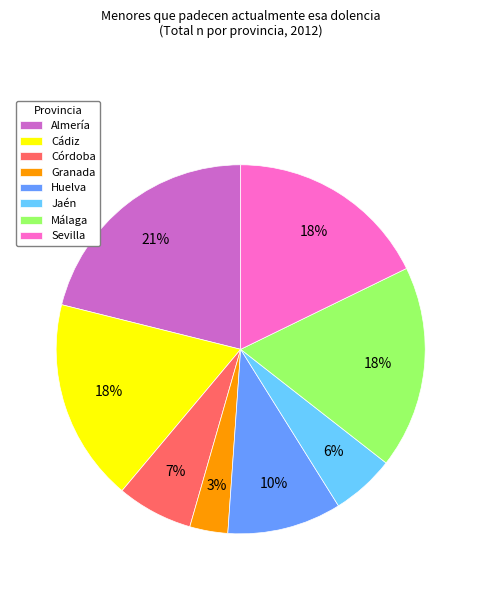

To the nearest percent, what portion does Almería represent?

21%